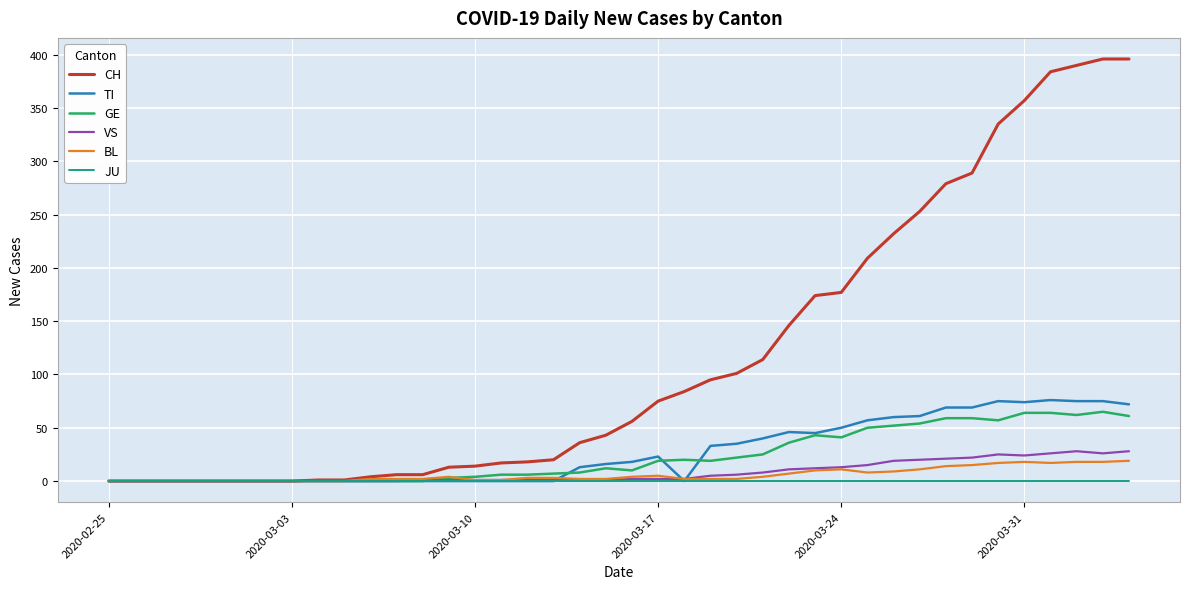

How many lines are shown in the chart?

6